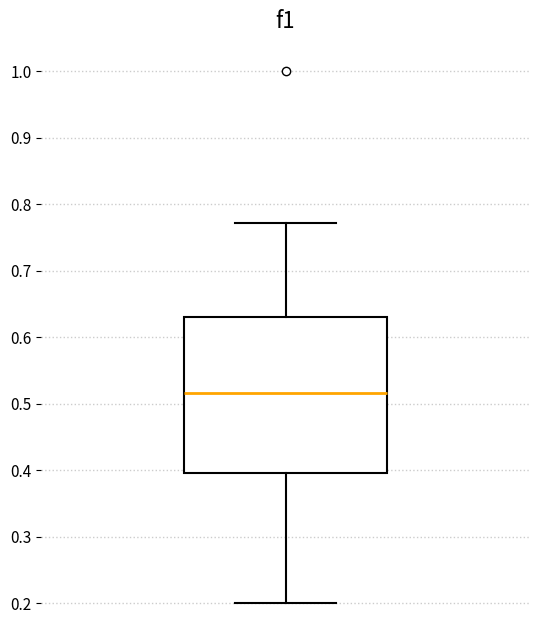

Read this box plot against the y-axis: the position of the median line, the range covered by the box, and the ends of both whiskers. The values are not printed on the chart, so give them approximately, as read against the axis.

median 0.52, box 0.40 to 0.63, whiskers 0.20 to 0.77